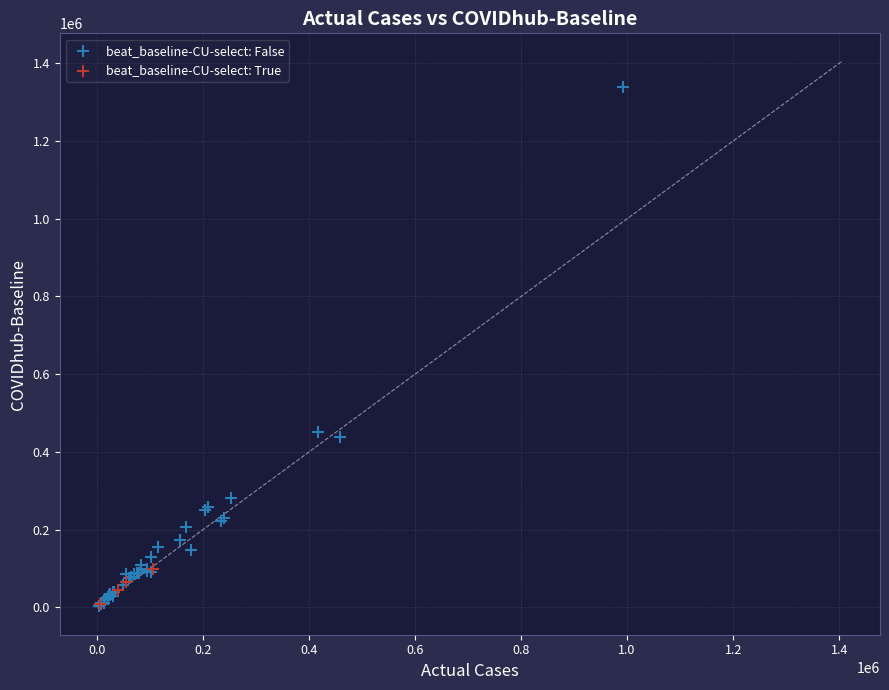

Which series has the largest Y range (max minus min)?

beat_baseline-CU-select: False